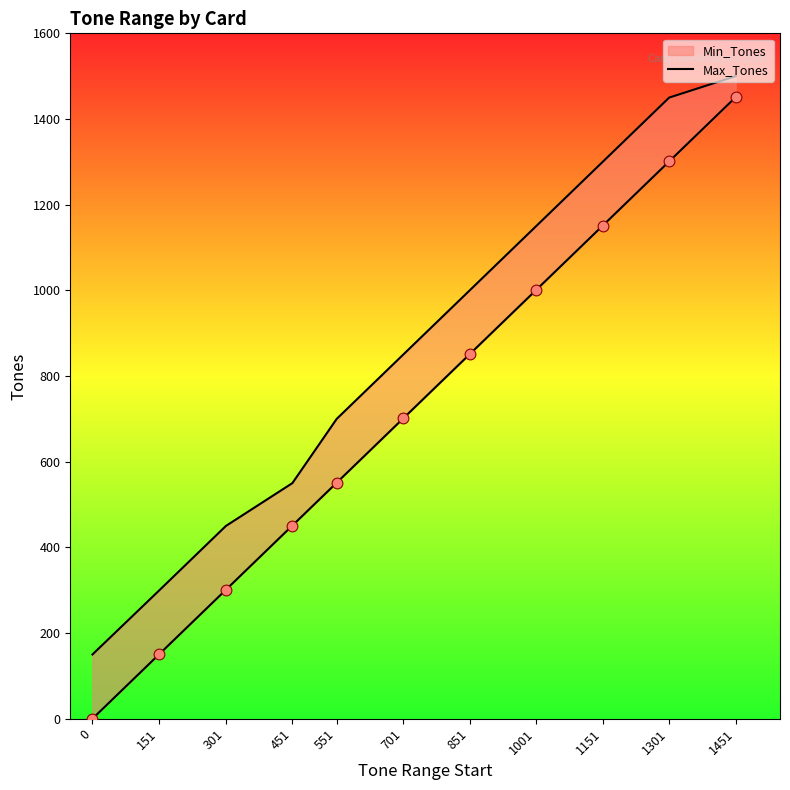

Which has a higher value, 1301 or 1451?

1451